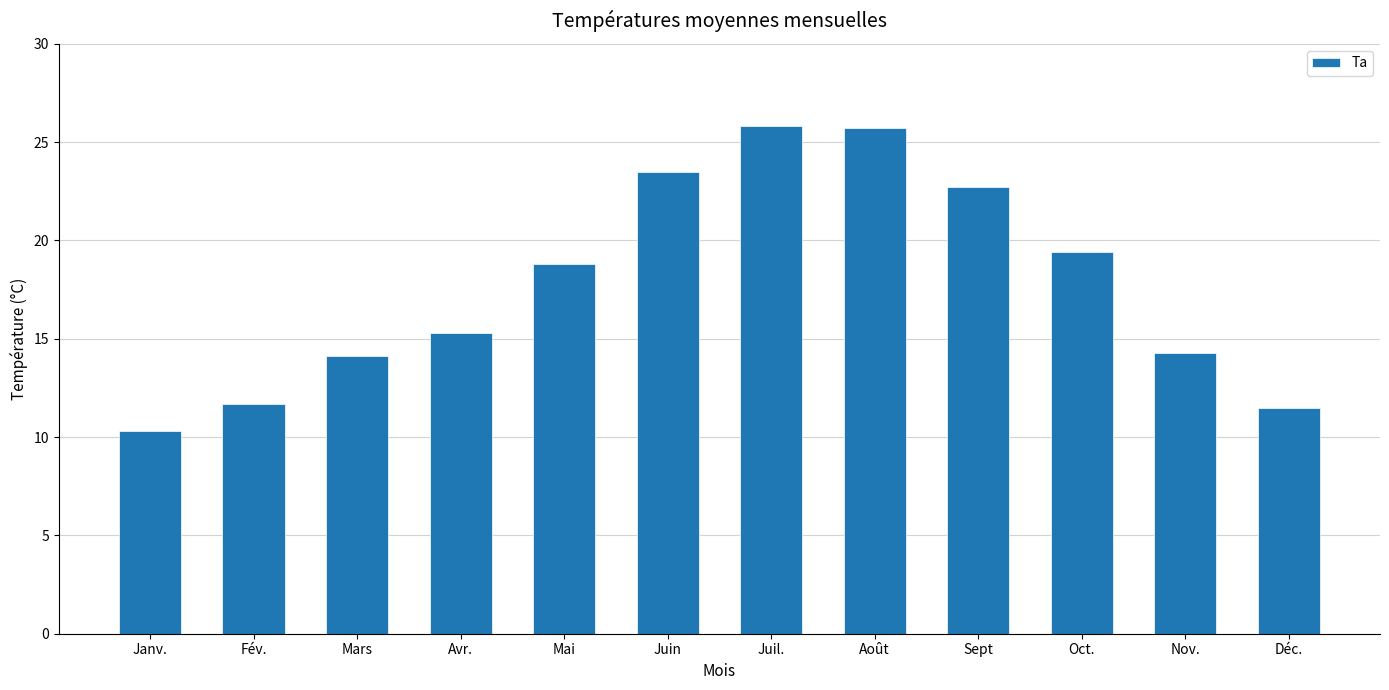

How many data points does each series have?

12